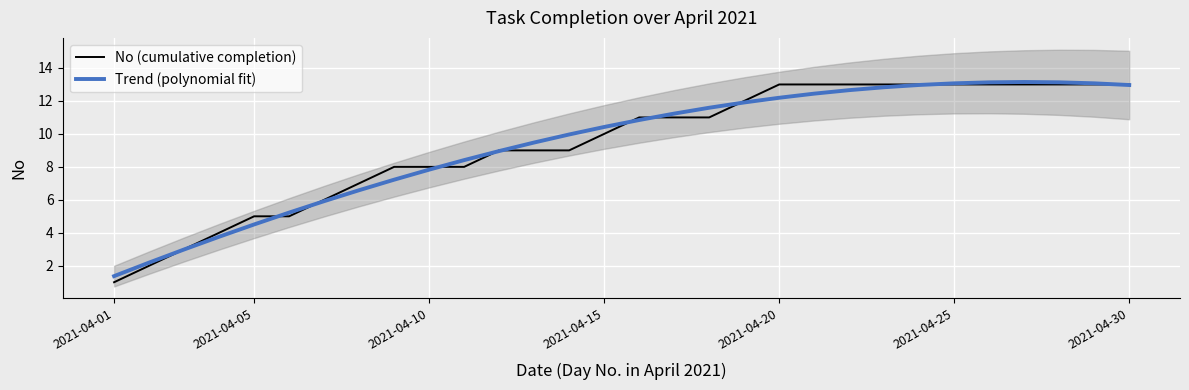

What are all the series names shown in the legend?

No (cumulative completion), Trend (polynomial fit)